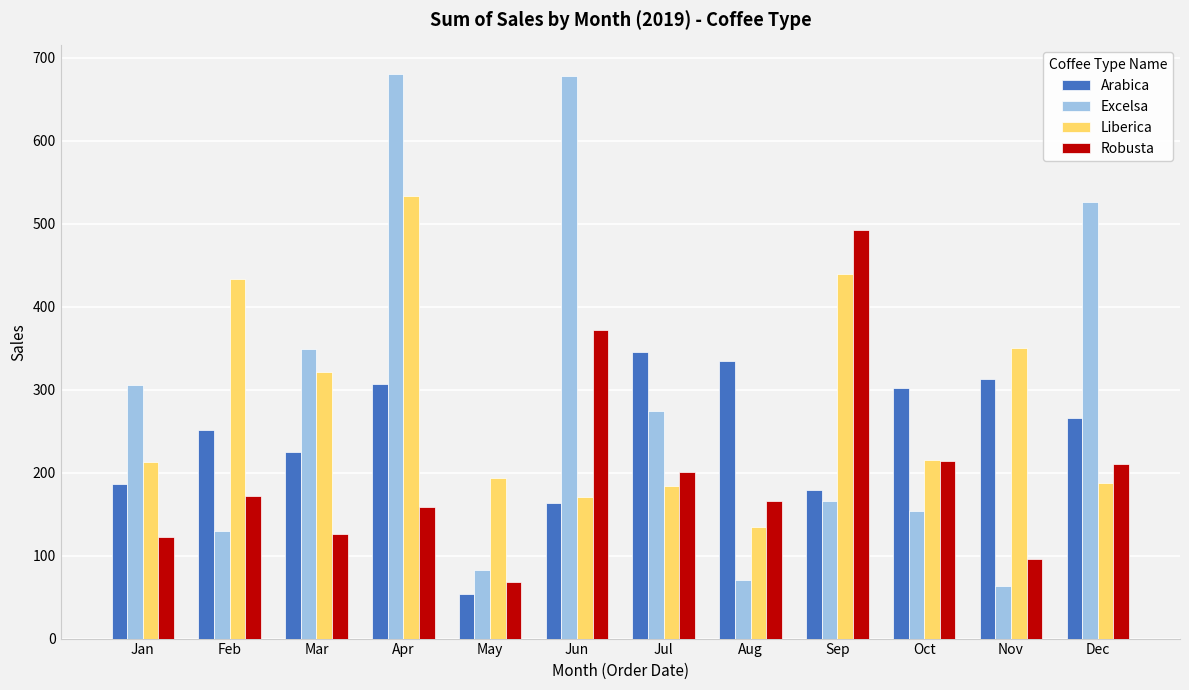

What is the average value of the Arabica series?

243.9